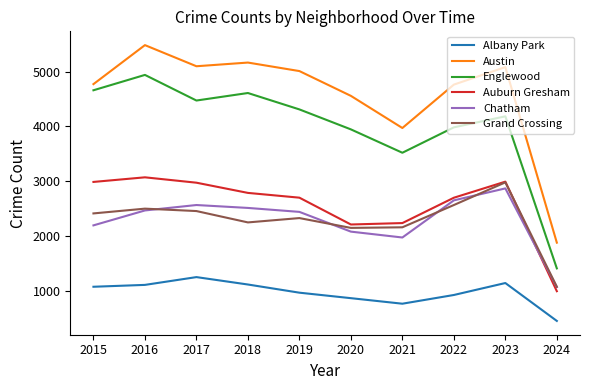

True or false: Chatham and Austin intersect in this chart.

False